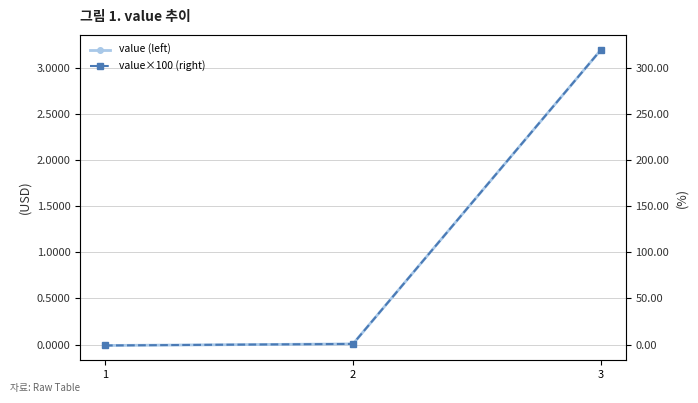

What is the difference between the maximum and minimum values in the value×100 (right) series?

320.4